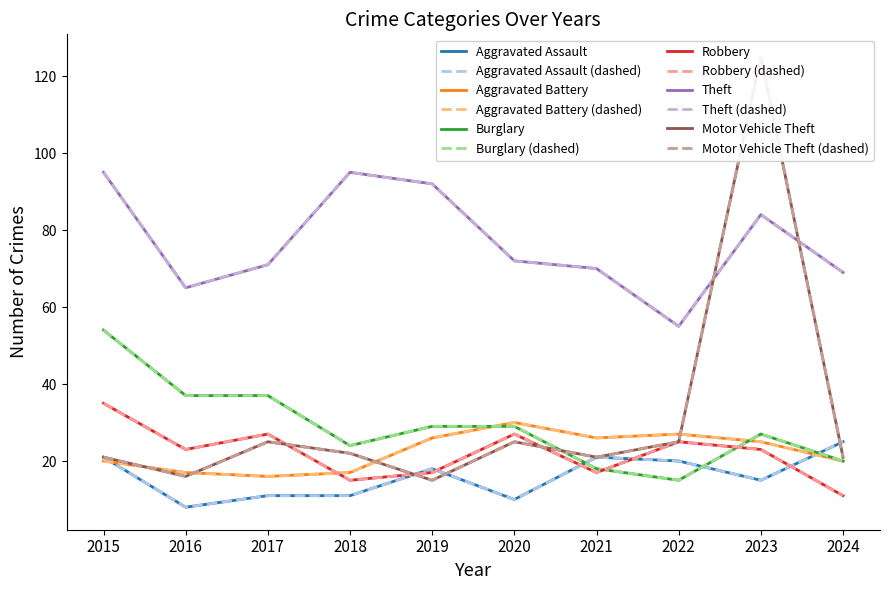

True or false: Aggravated Assault and Robbery intersect in this chart.

True